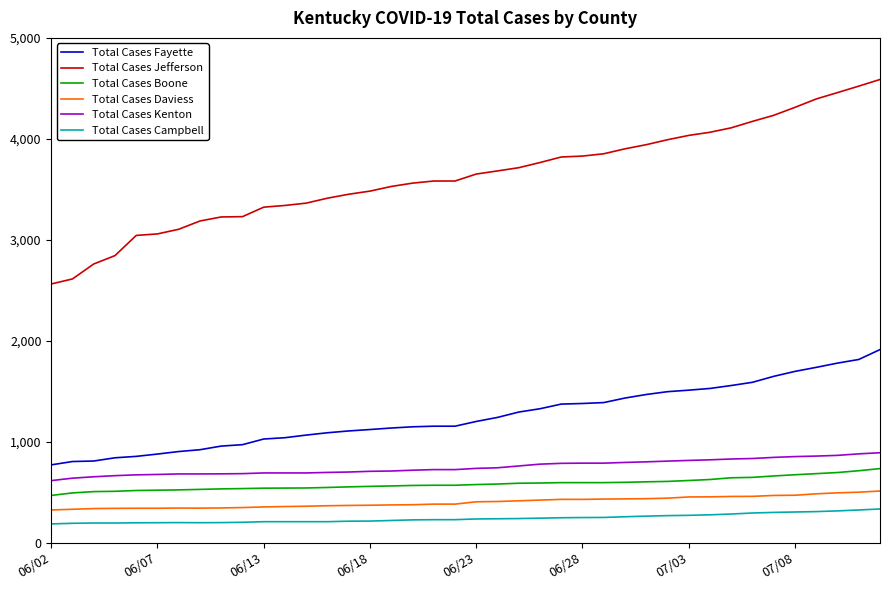

True or false: Total Cases Fayette and Total Cases Kenton intersect in this chart.

False